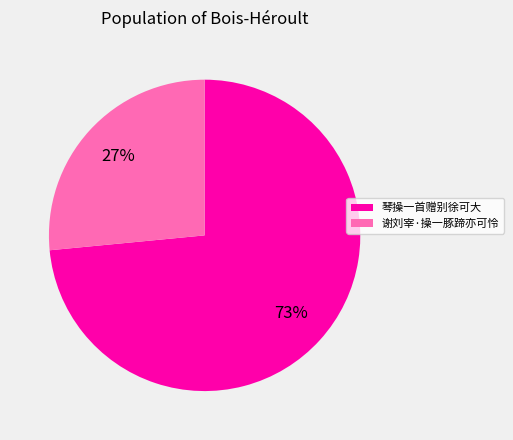

Approximately how many times larger is the value at 谢刘宰·操一豚蹄亦可怜 compared to 琴操一首赠别徐可大?

0.4